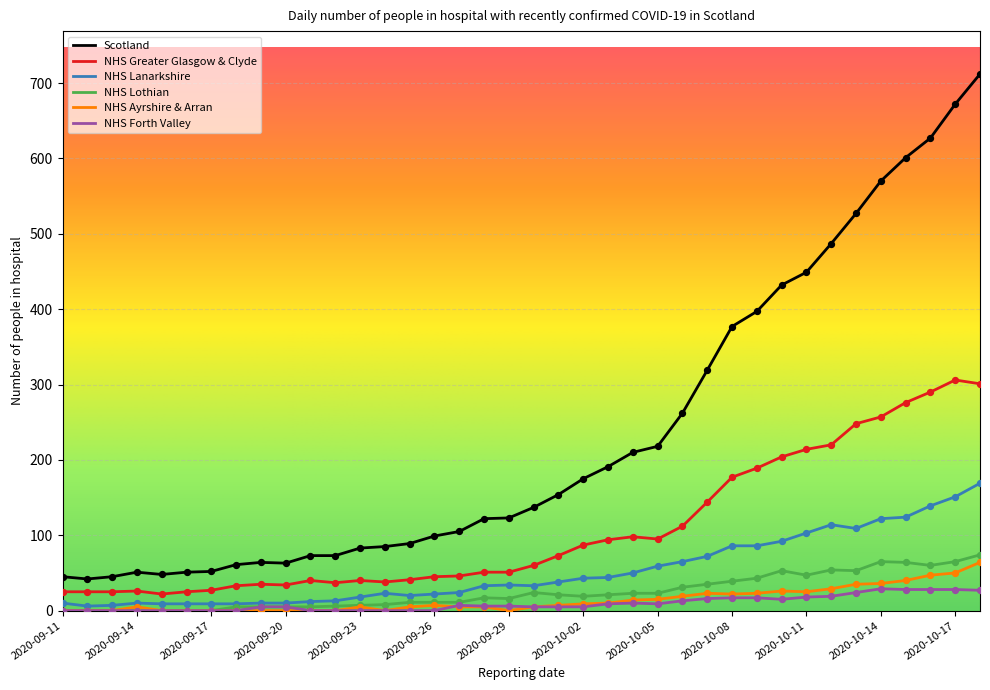

Which series has the largest total across all categories?

Scotland